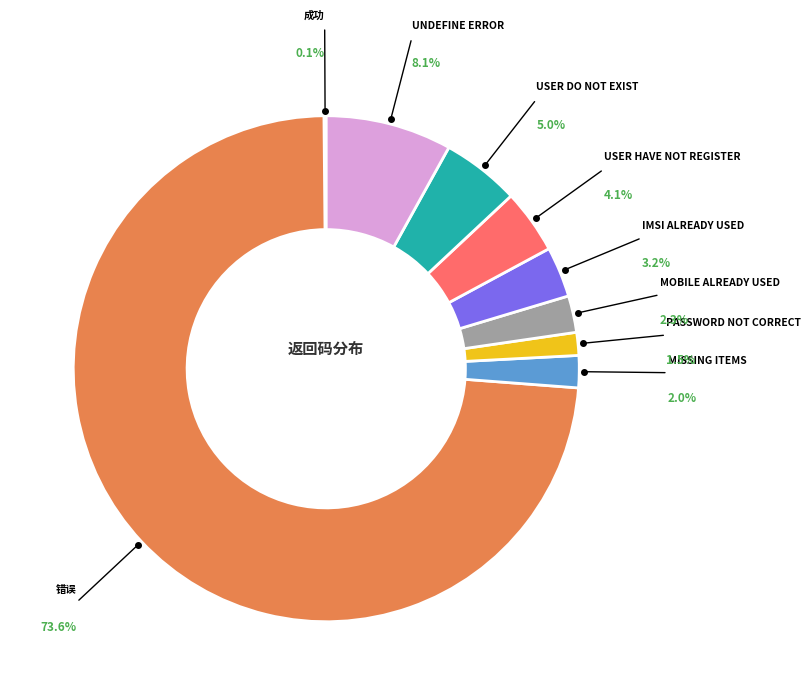

True or false: password not correct accounts for 8% of the total.

False